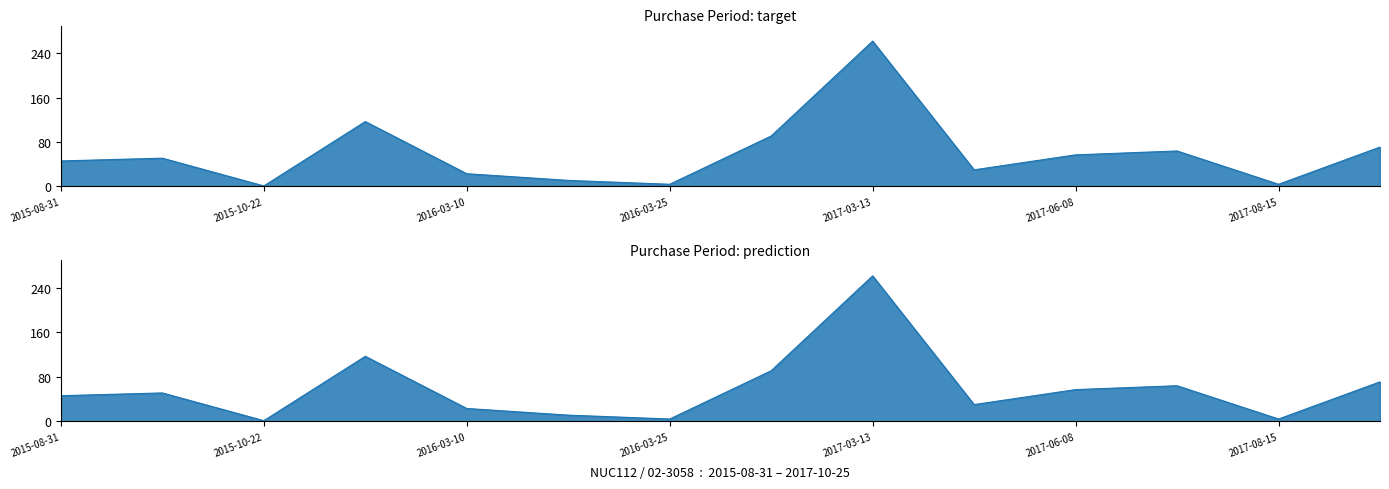

Reading right to left, what are all the values shown in this chart?

2017-10-25=71	2017-08-15=4	2017-08-11=64	2017-06-08=57	2017-04-12=30	2017-03-13=262	2016-06-24=91	2016-03-25=4	2016-03-21=11	2016-03-10=23	2016-02-16=117	2015-10-22=1	2015-10-21=51	2015-08-31=46